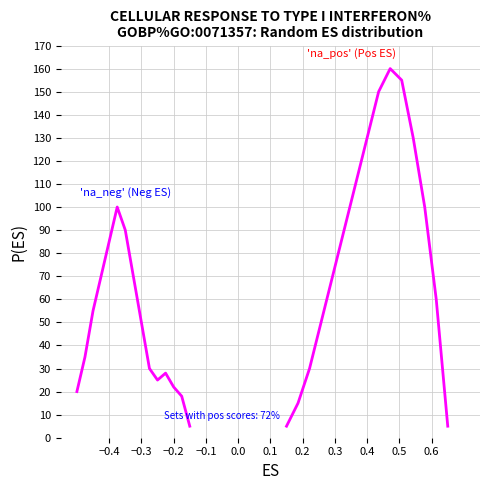

Which series ends up on top after the final intersection of 'na_neg' (Neg ES) and 'na_pos' (Pos ES)?

'na_pos' (Pos ES)